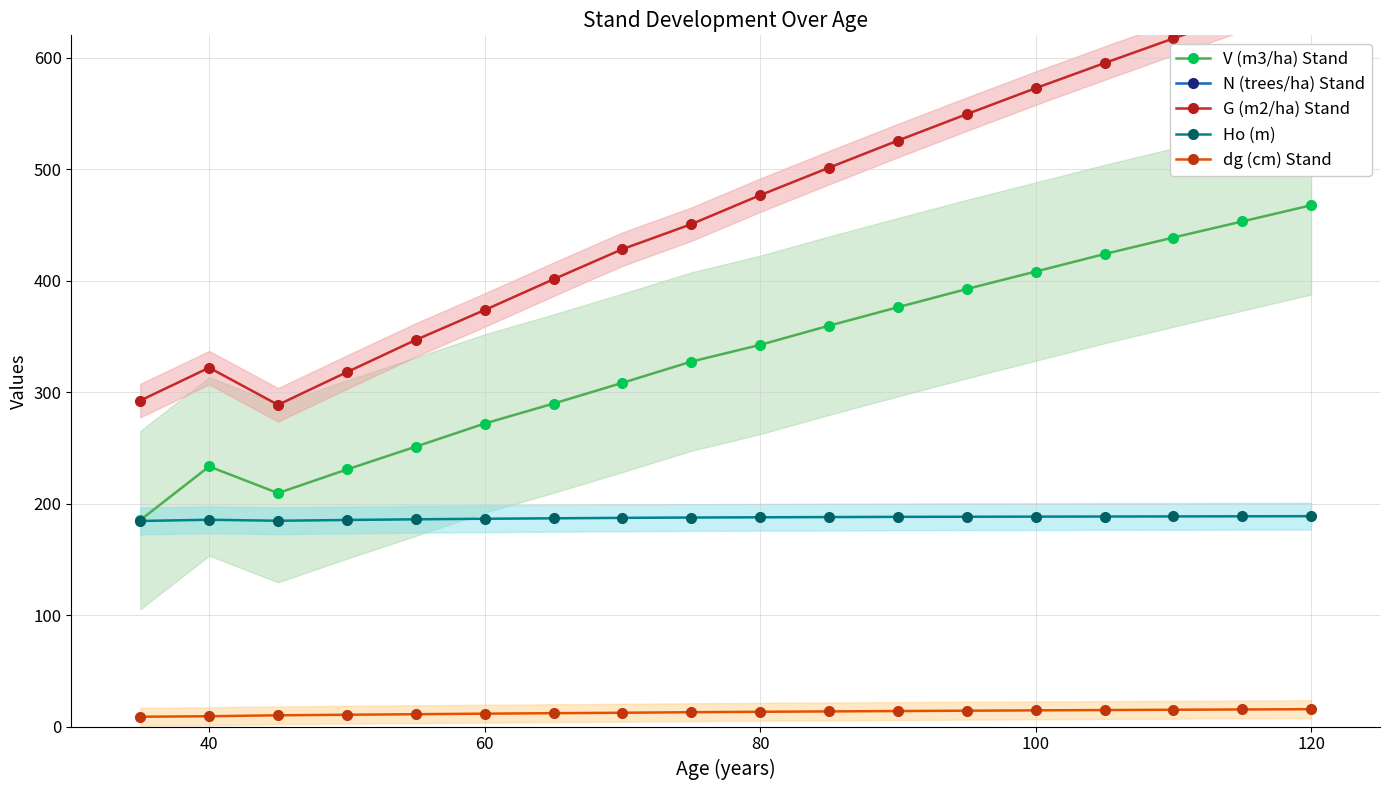

True or false: Ho (m) and dg (cm) Stand intersect in this chart.

False